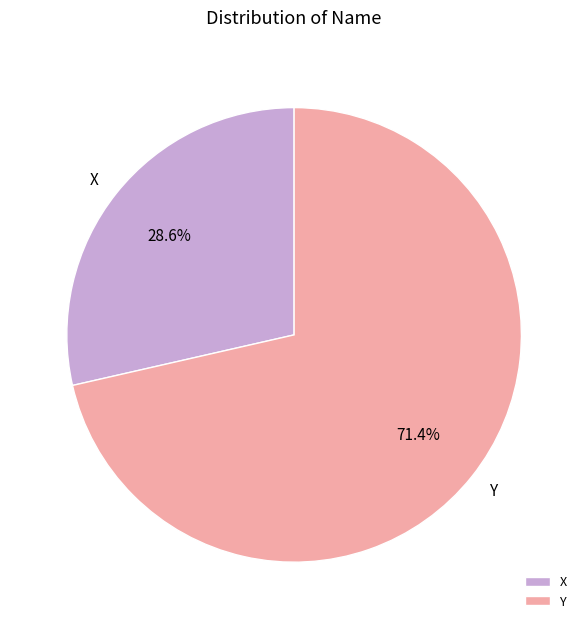

True or false: Y accounts for 83% of the total.

False